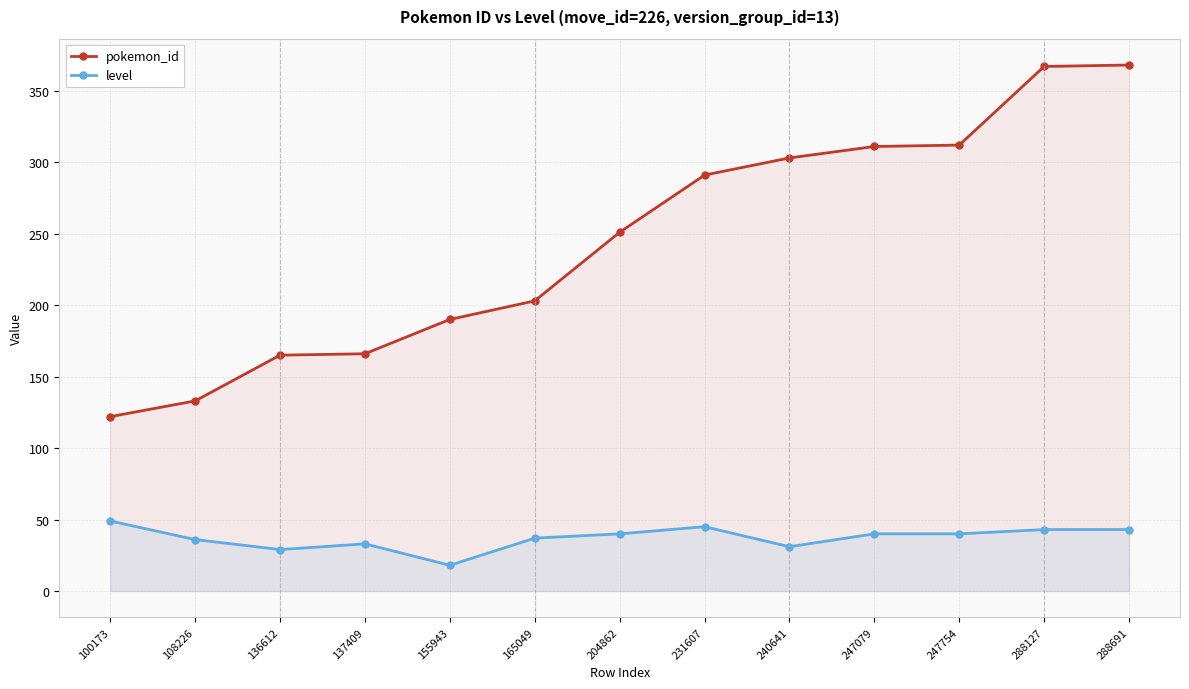

What is the value of the pokemon_id point at the 13th from the left?

368